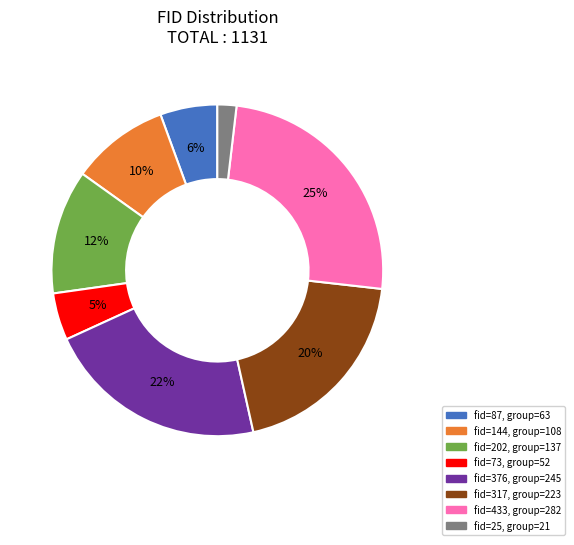

To the nearest percent, what is the difference between the largest and smallest slice percentages?

23%